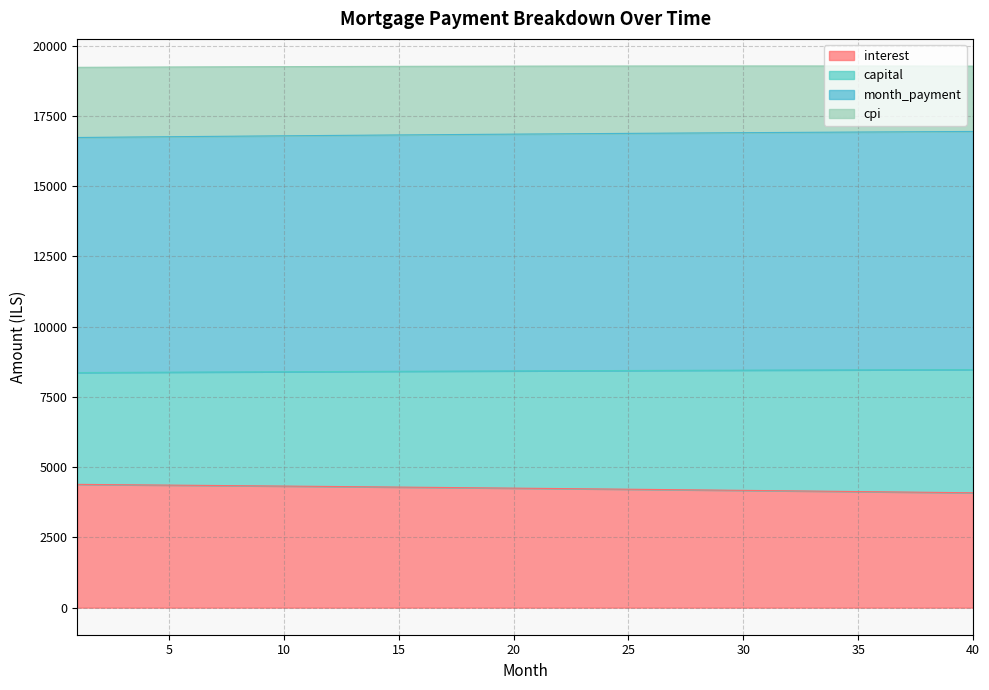

What is the value of the interest point at the 12th from the left?

4311.3